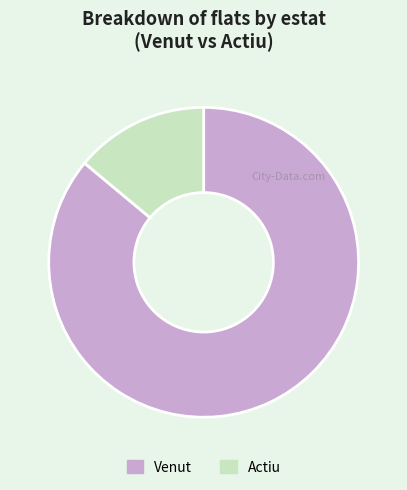

The Venut slice represents 86% of the pie. True or false?

True